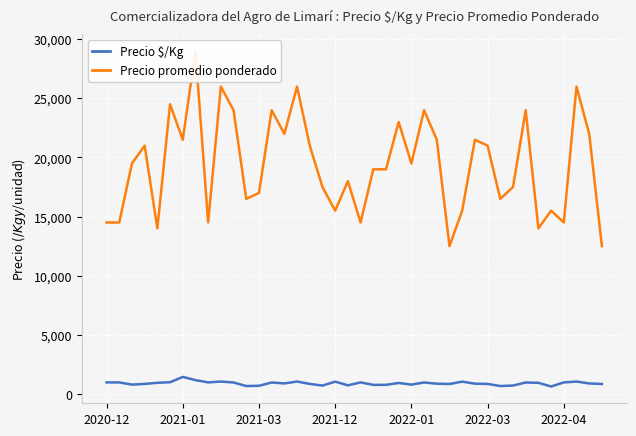

At which category does the chart reach its peak across all series?

7